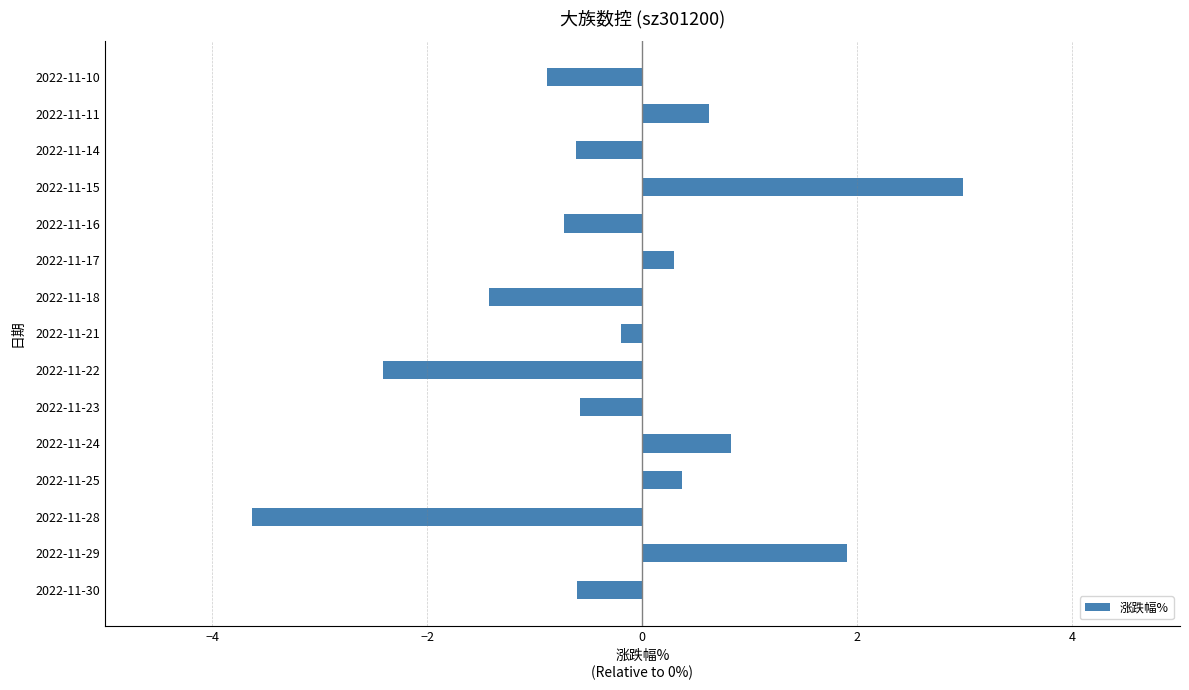

Which category has the highest value across all series?

2022-11-15